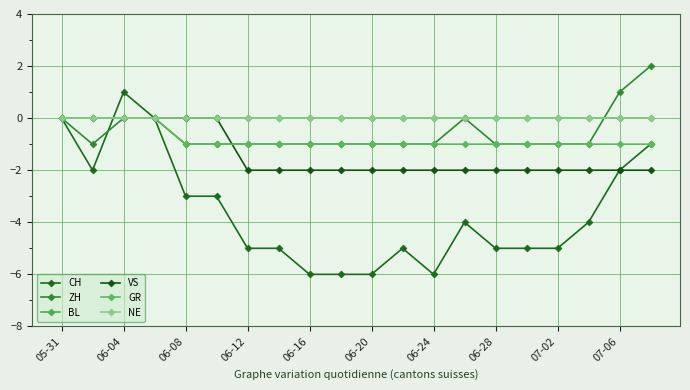

Is this an area chart (filled region under the line)?

No